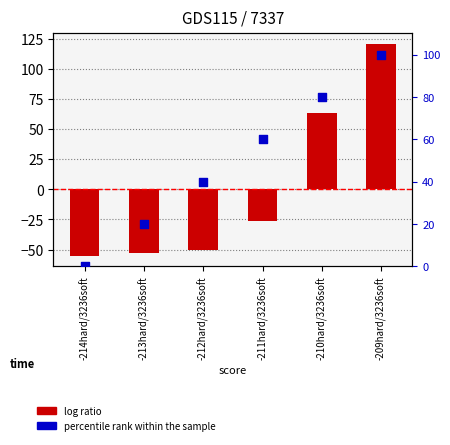

At which category is the sum across all series the highest?

-209hard/3236soft